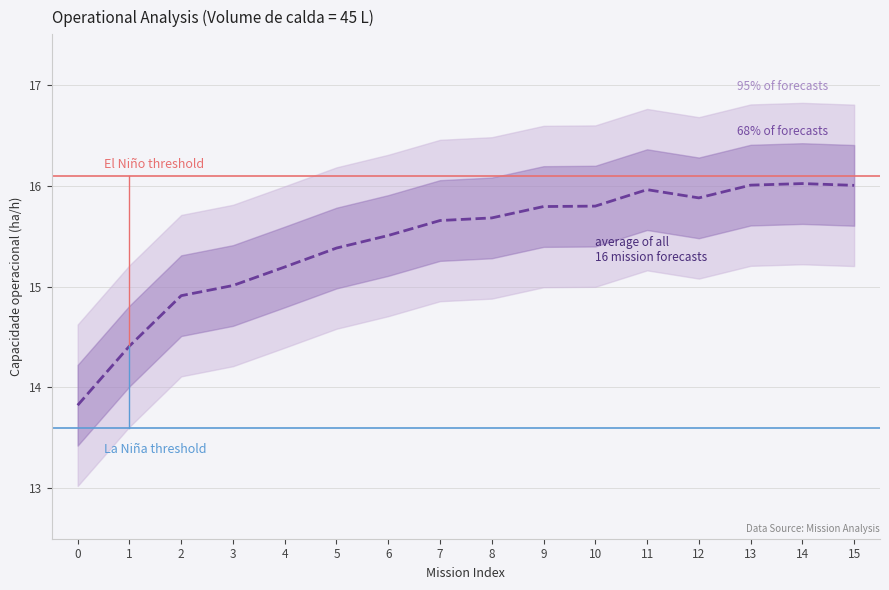

List the labels in order of value, largest first.

14, 13, 15, 11, 12, 10, 9, 8, 7, 6, 5, 4, 3, 2, 1, 0